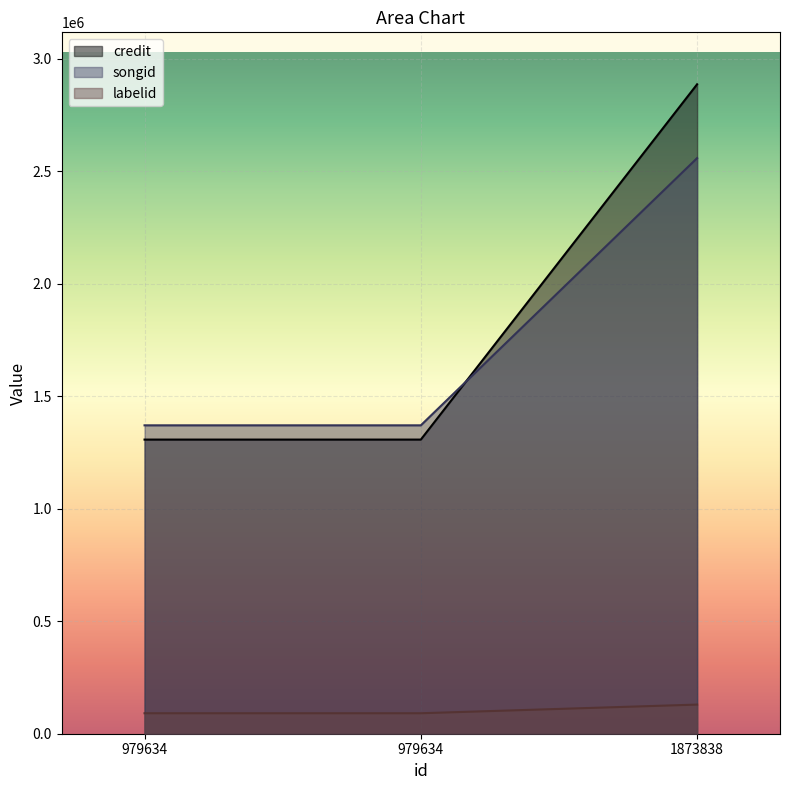

What are all the series names shown in the legend?

credit, songid, labelid